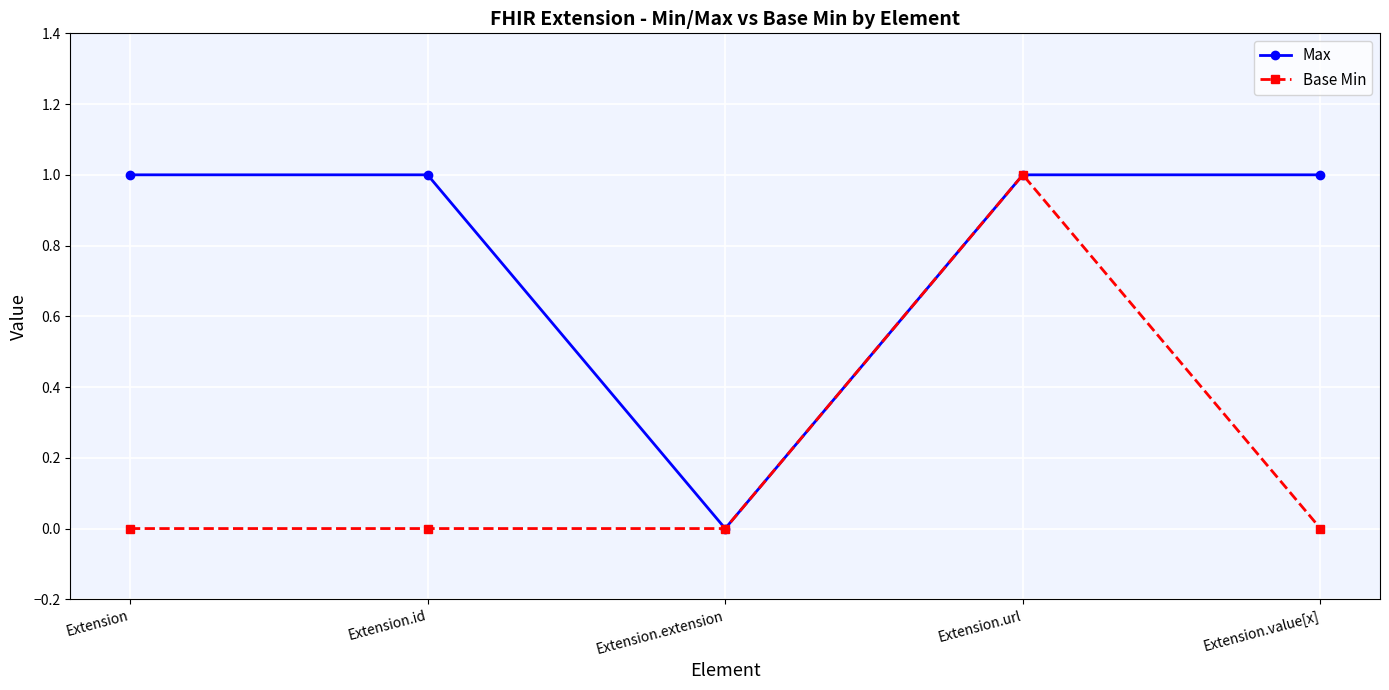

What is the value of the Max point at the 4th from the left?

1